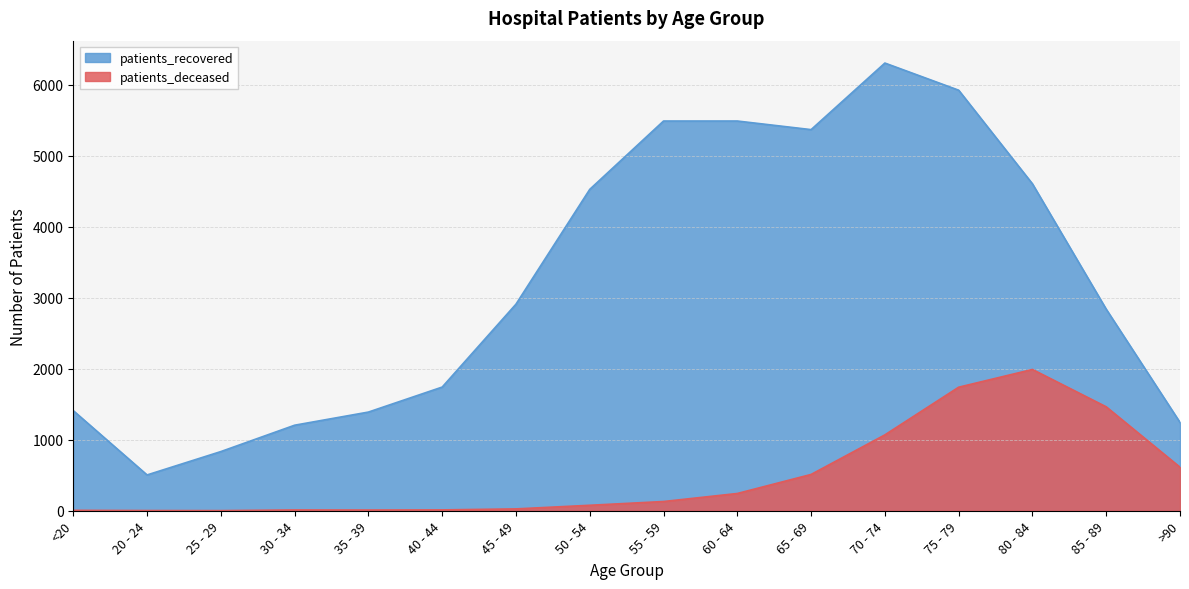

True or false: patients_deceased has a value of 5 at 40 - 44.

False